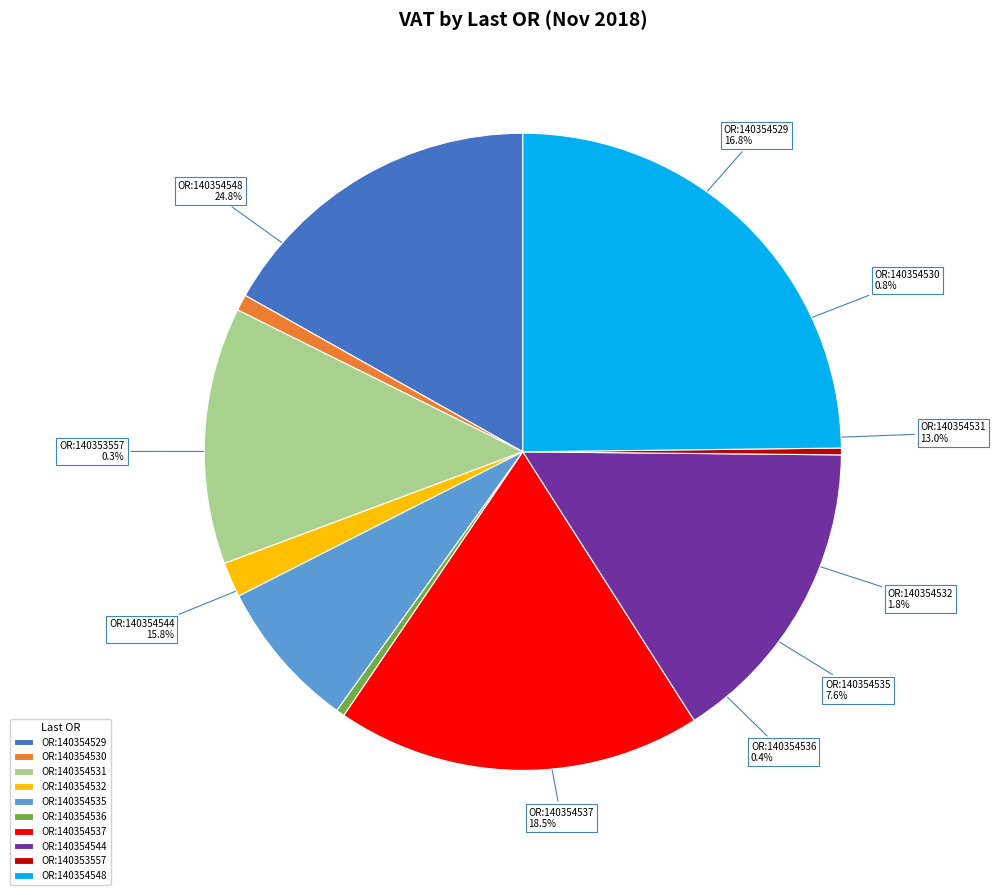

Does 140353557 represent more than half of the total?

No